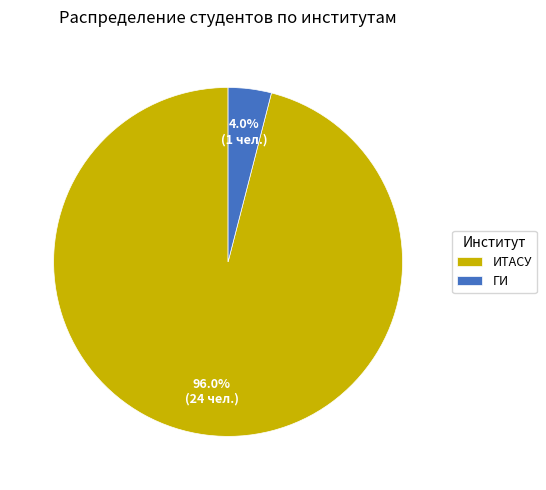

Which category has the biggest portion of the pie?

ИТАСУ